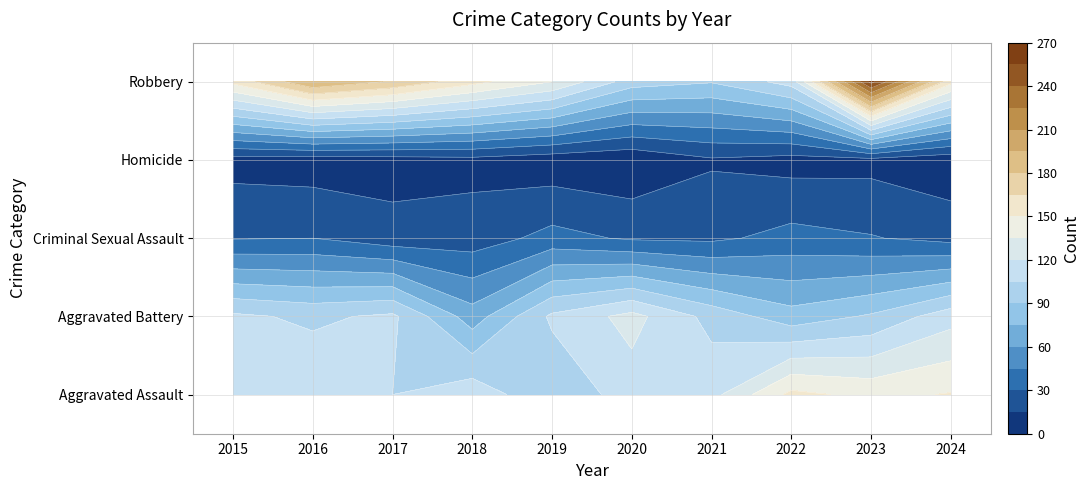

The Aggravated Battery series shows 135 at 2022. True or false?

False